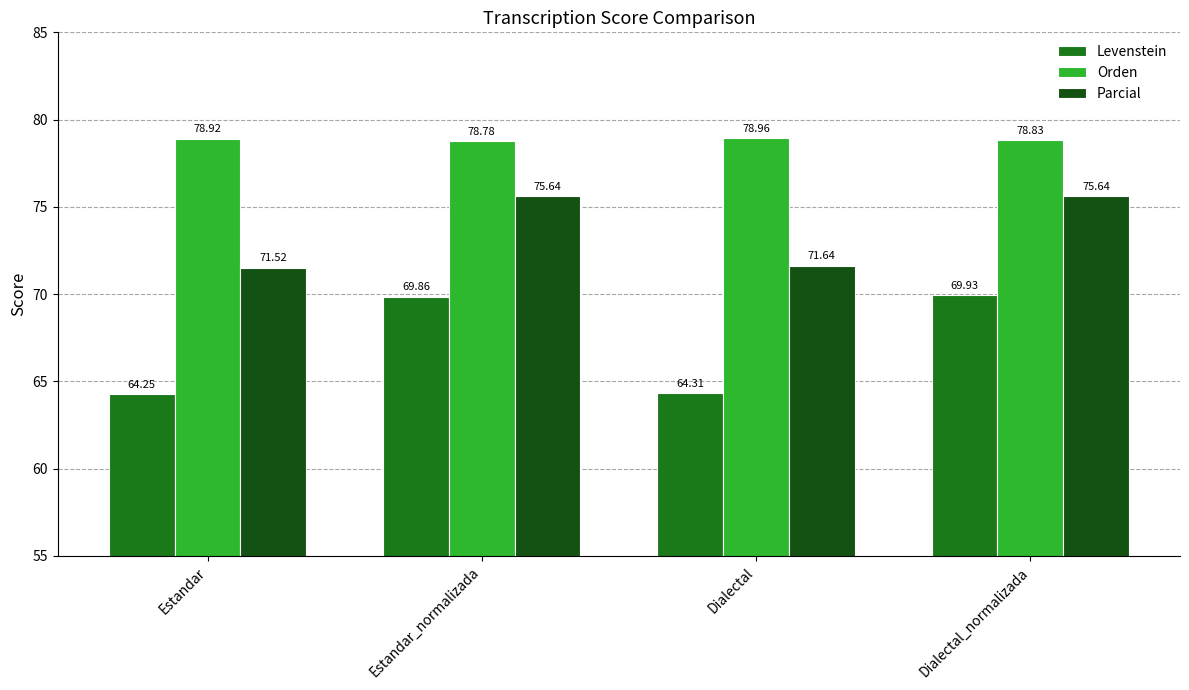

At which label does Levenstein reach its peak?

Dialectal_normalizada